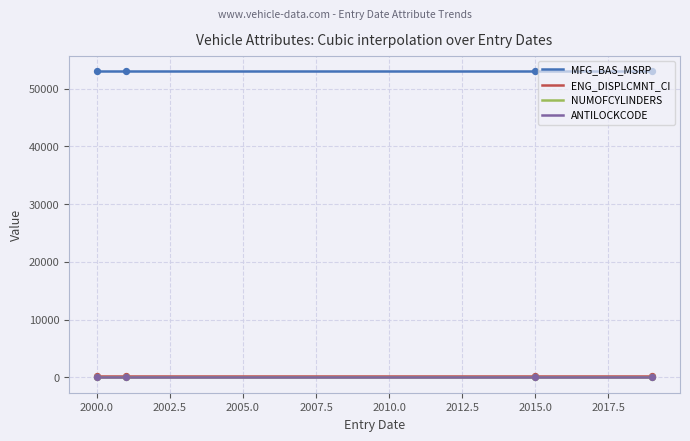

Which series contains the highest Y value?

MFG_BAS_MSRP